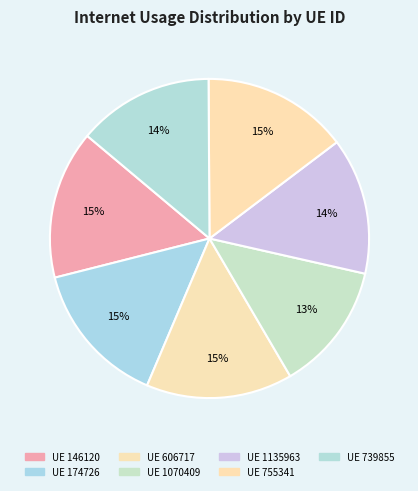

To the nearest percent, what is the average slice percentage?

14%